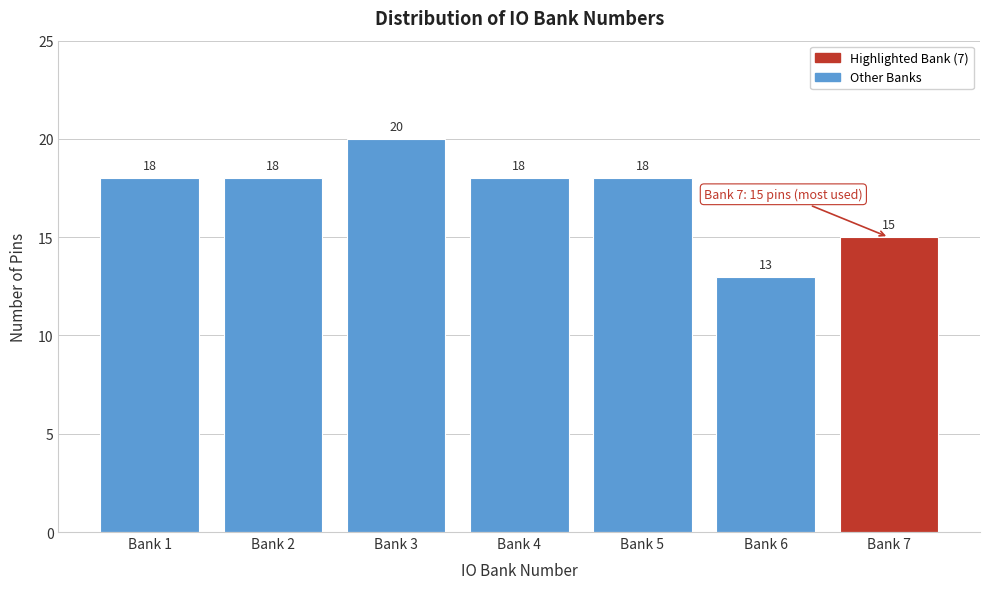

Reading right to left, transcribe all the data shown in this chart.

Bank 7=15	Bank 6=13	Bank 5=18	Bank 4=18	Bank 3=20	Bank 2=18	Bank 1=18